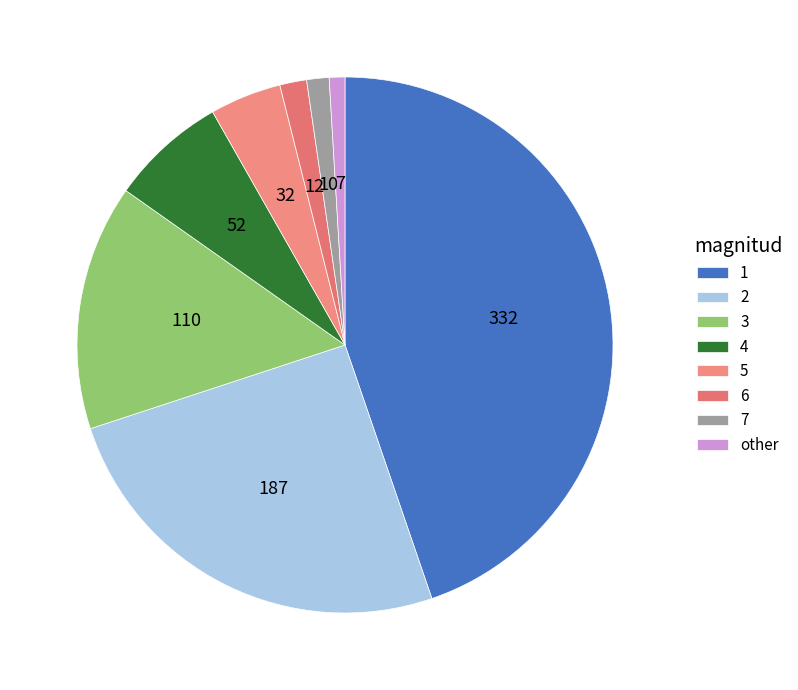

How many slices are in this pie chart?

8